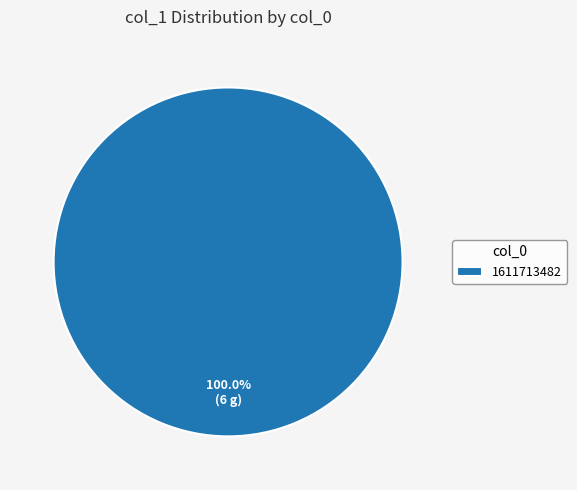

Is there any slice that represents more than half of the pie?

Yes